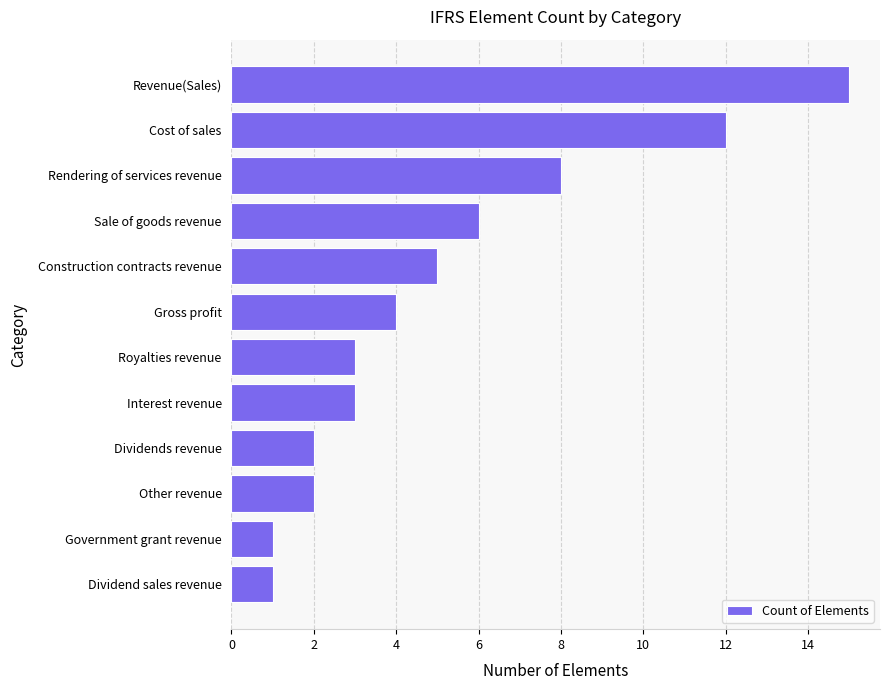

Which has a higher value, Cost of sales or Sale of goods revenue?

Cost of sales